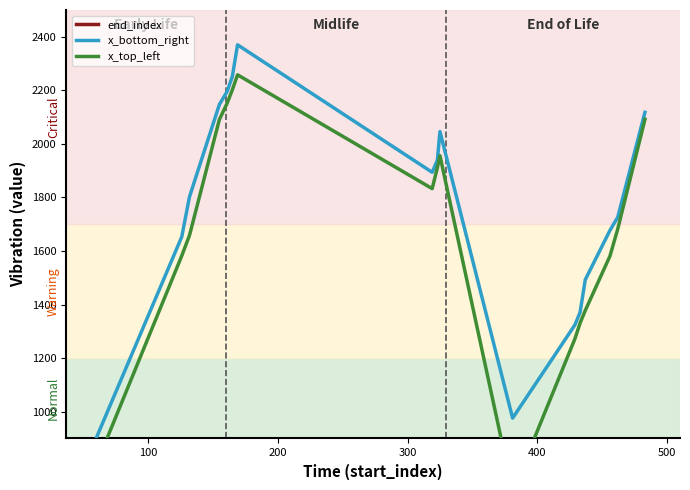

True or false: x_top_left and x_bottom_right intersect in this chart.

False